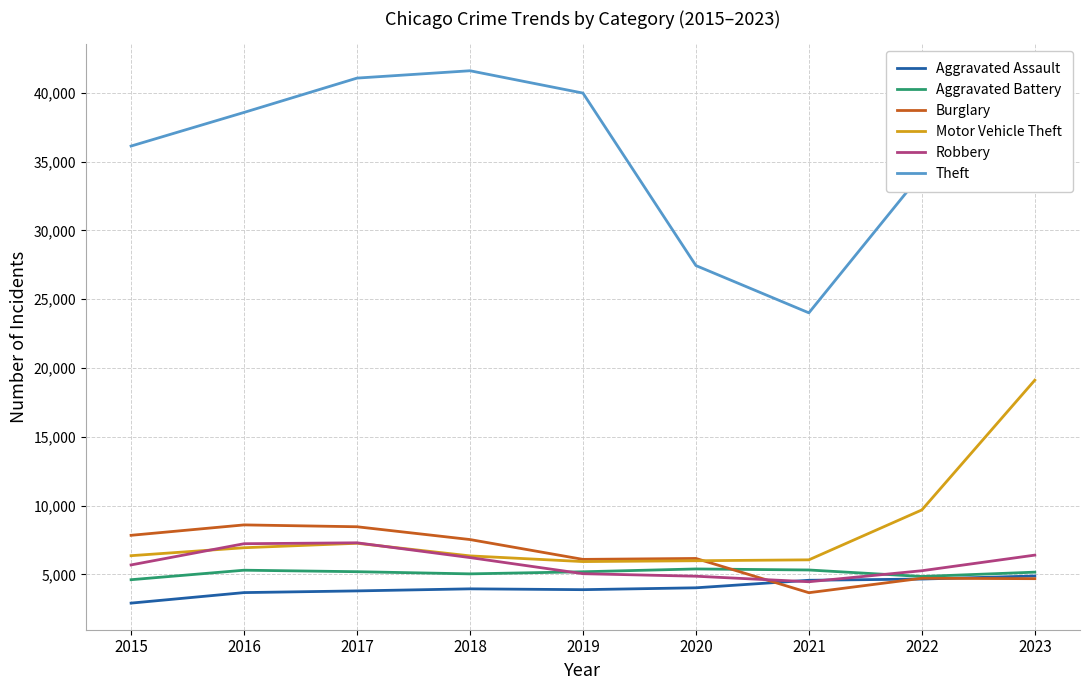

Which category has the highest value across all series?

2018